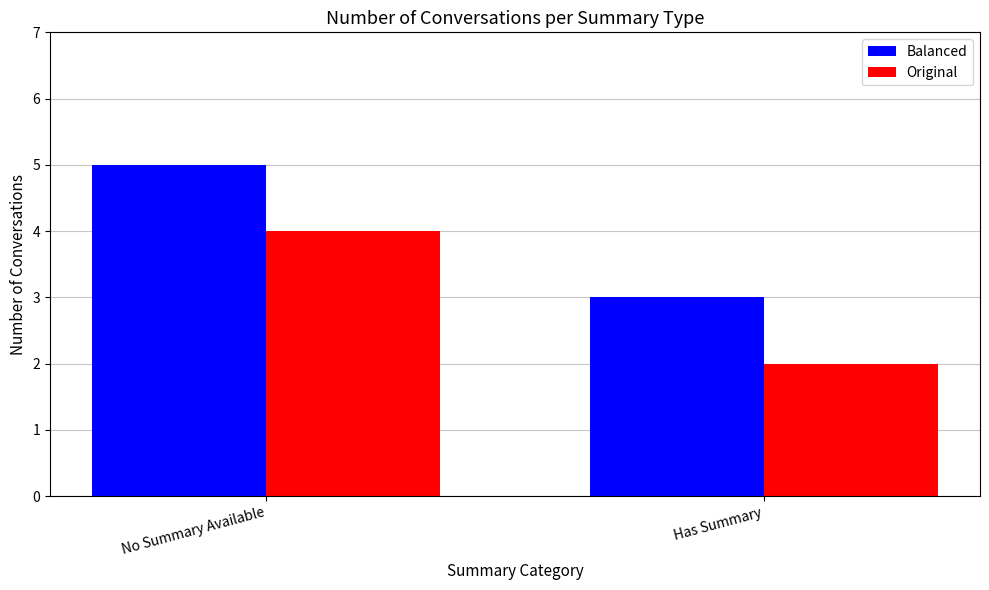

What is the sum of the Balanced values at Has Summary and No Summary Available?

8